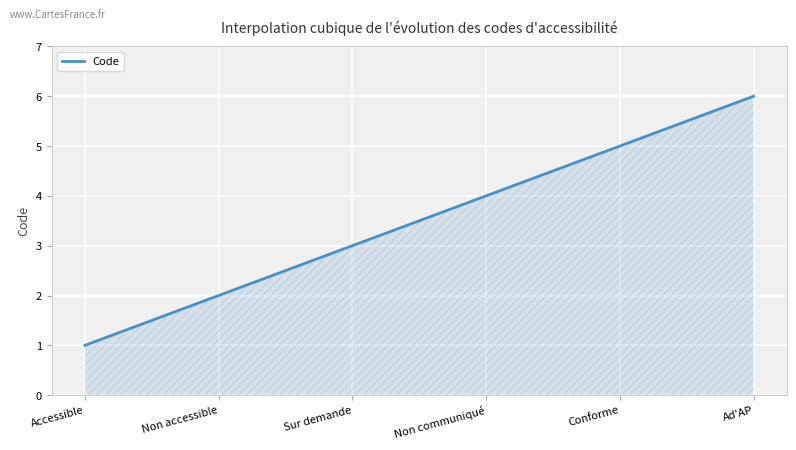

What is the maximum value shown in the chart?

6.0